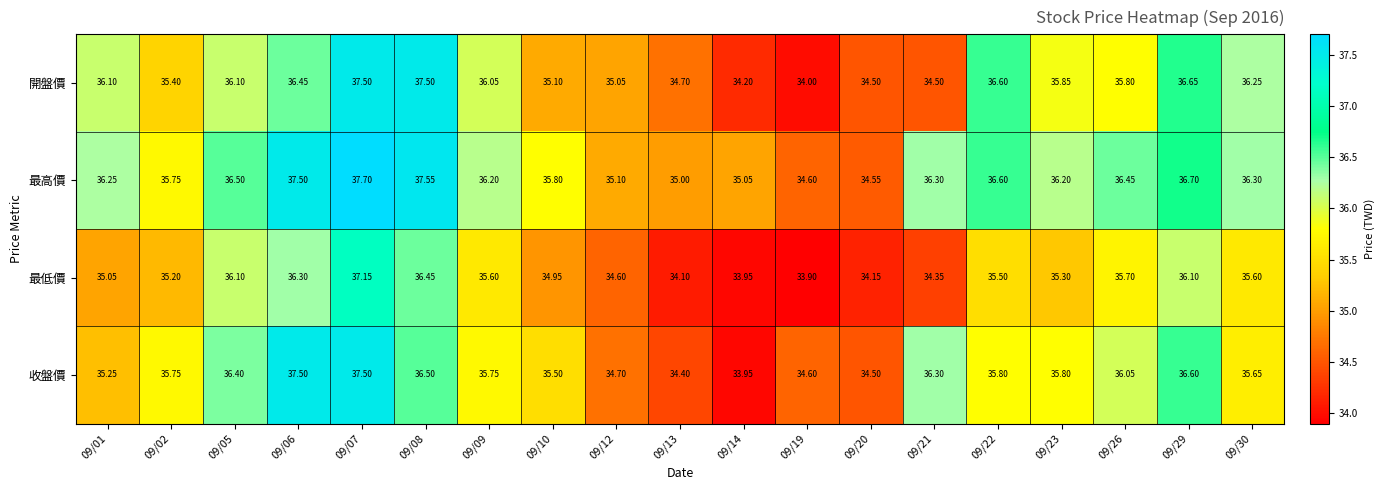

At which category does the chart reach its minimum across all series?

09/19